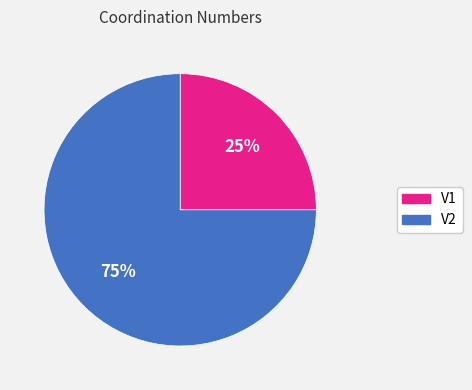

To the nearest percent, what is the difference between the largest and smallest slice percentages?

50%